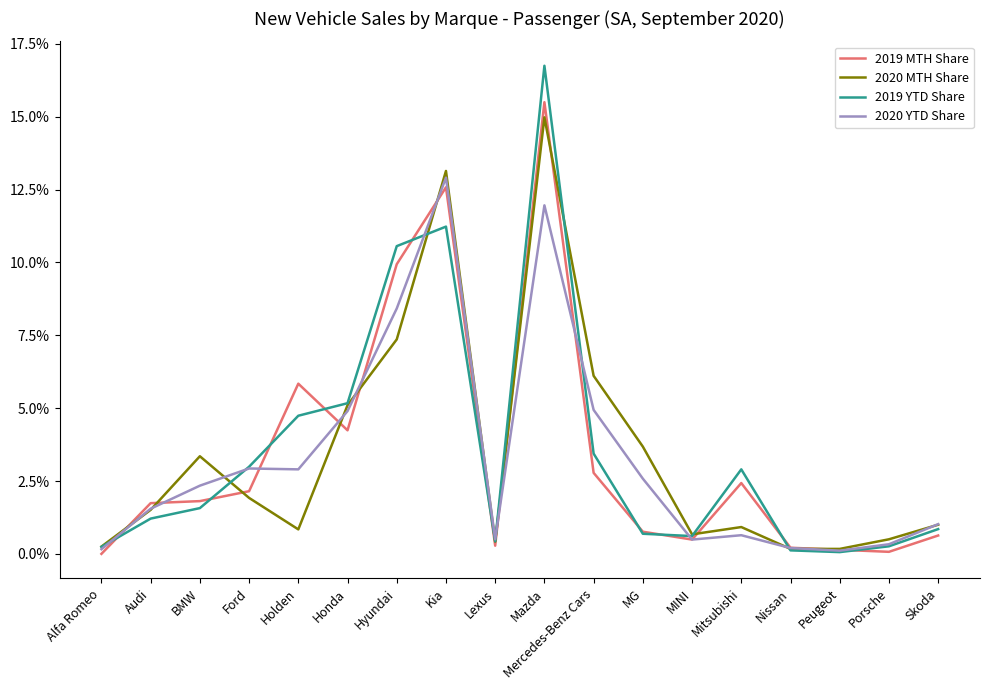

What is the greatest value displayed?

0.2